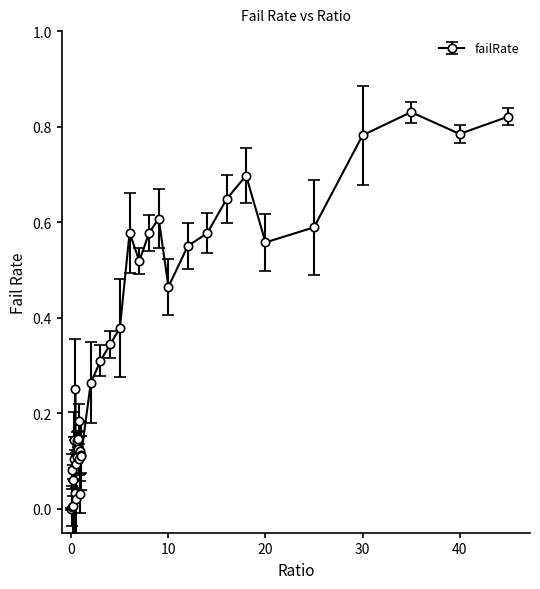

What is the difference between the maximum and minimum values?

0.8